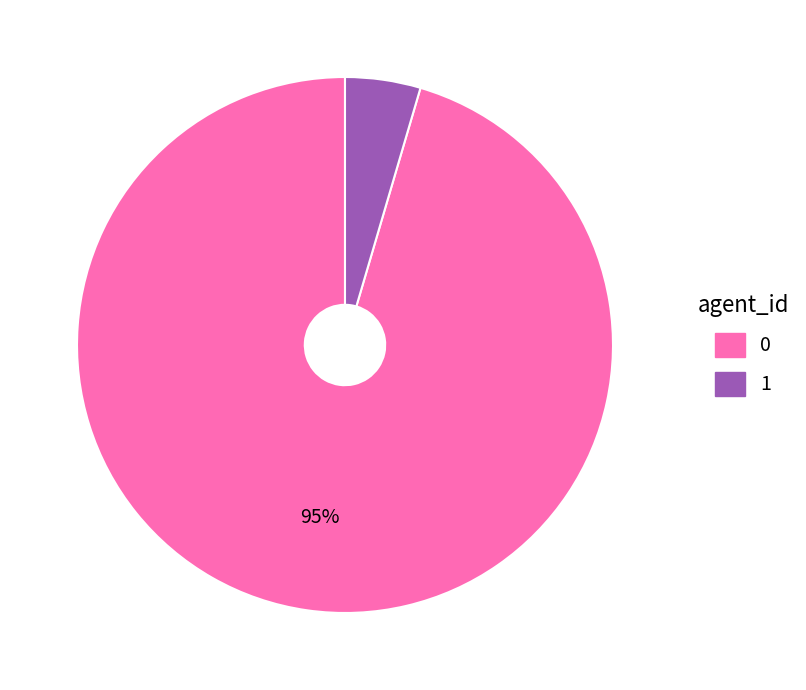

Rank the categories by value from highest to lowest.

0, 1